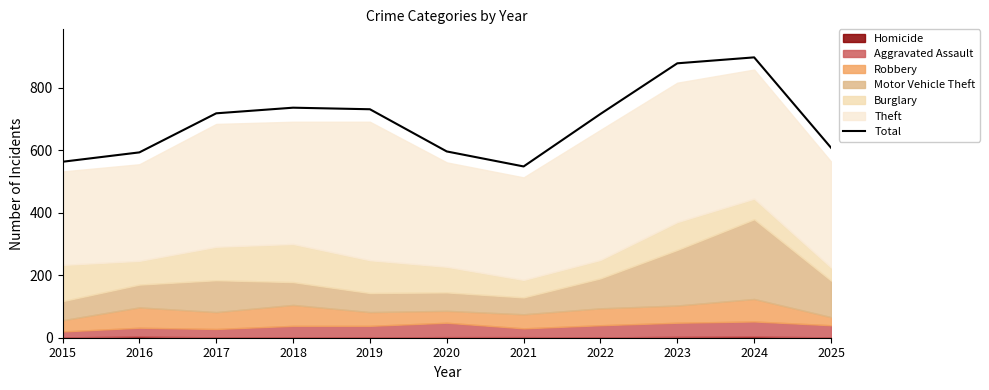

Approximately how many times larger is the value at 2015 compared to 2023?

0.6